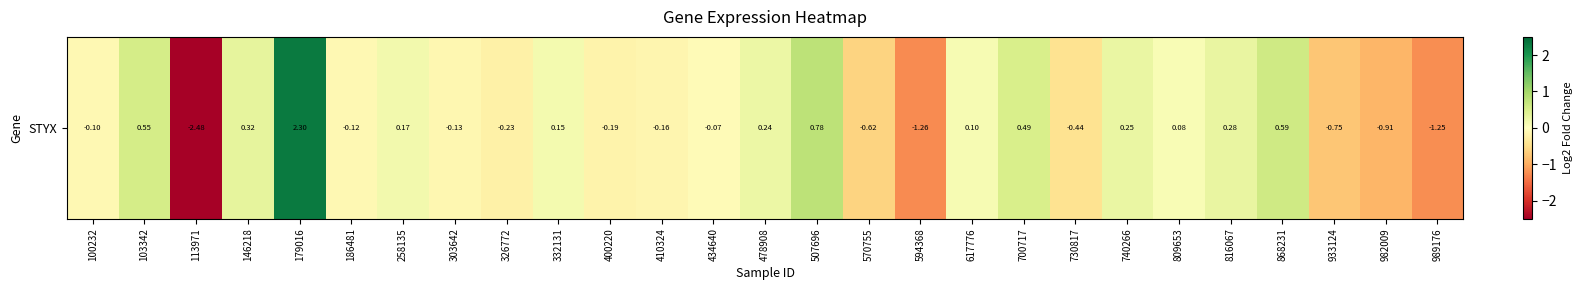

List the labels in order of value, largest first.

179016, 507696, 868231, 103342, 700717, 146218, 816067, 740266, 478908, 258135, 332131, 617776, 809653, 434640, 100232, 186481, 303642, 410324, 400220, 326772, 730817, 570755, 933124, 982009, 989176, 594368, 113971